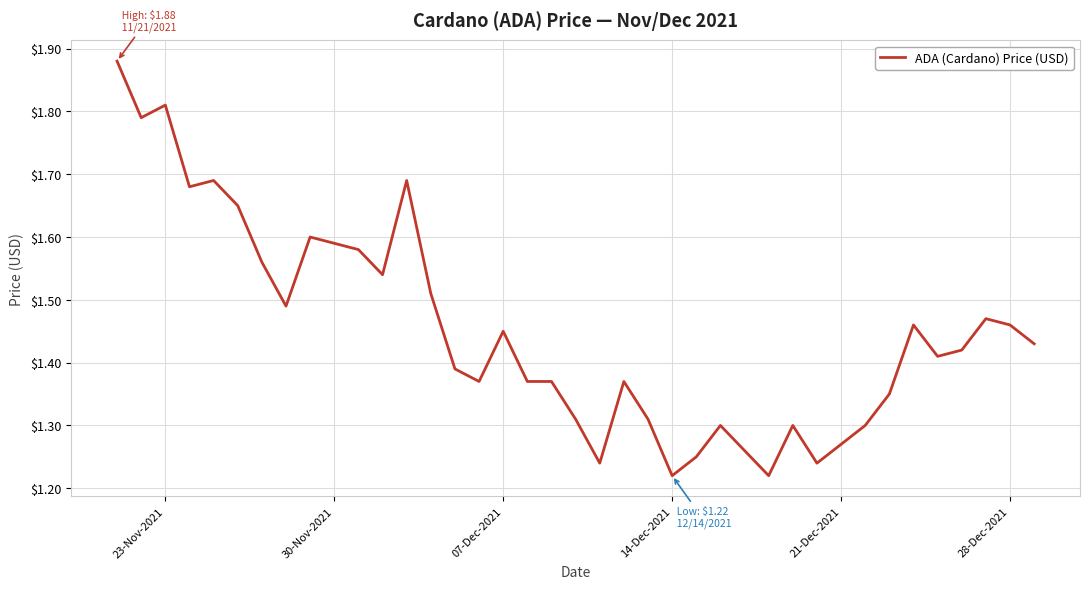

What is the smallest value displayed?

1.2